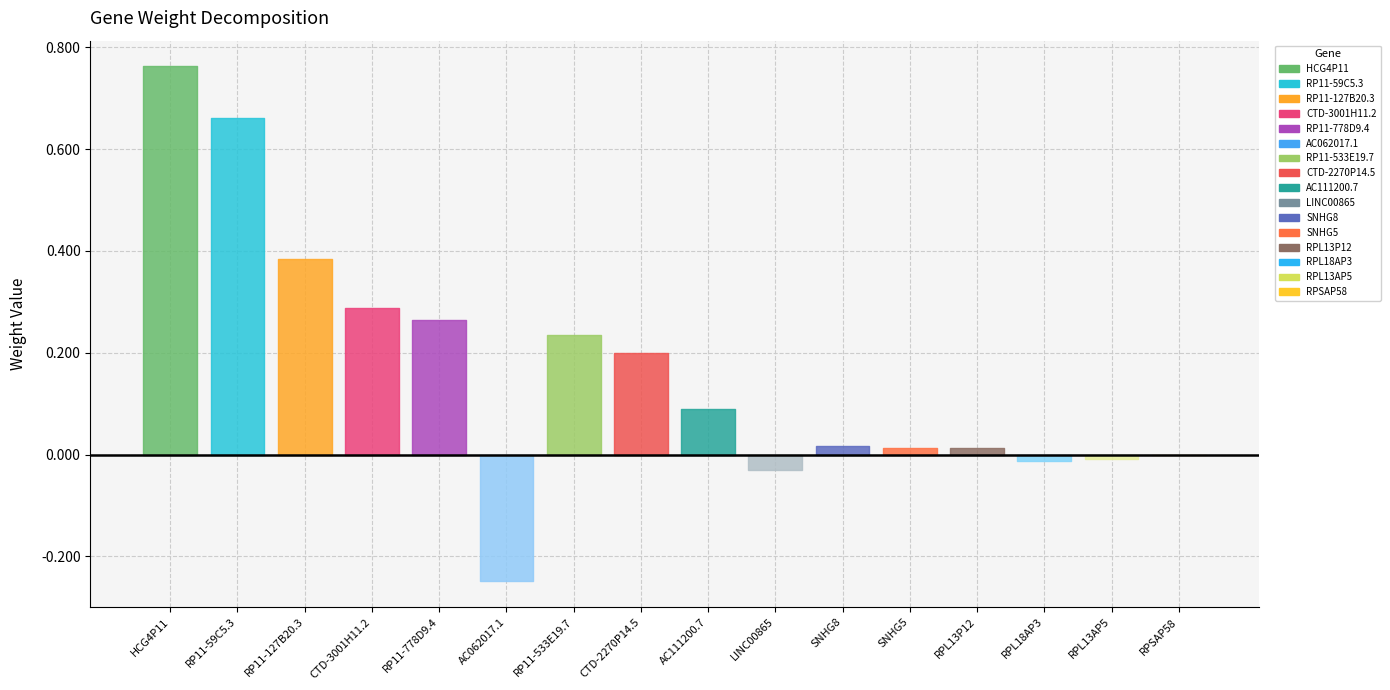

What is the sum of the values at RPL13AP5 and RP11-778D9.4?

0.3